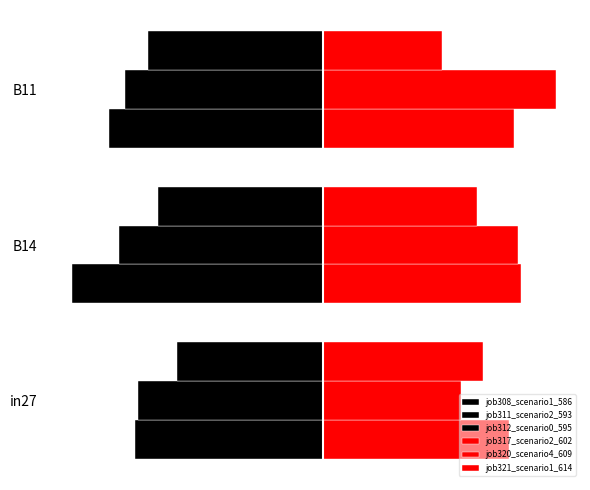

Are the bars grouped side by side (vs. stacked)?

Yes